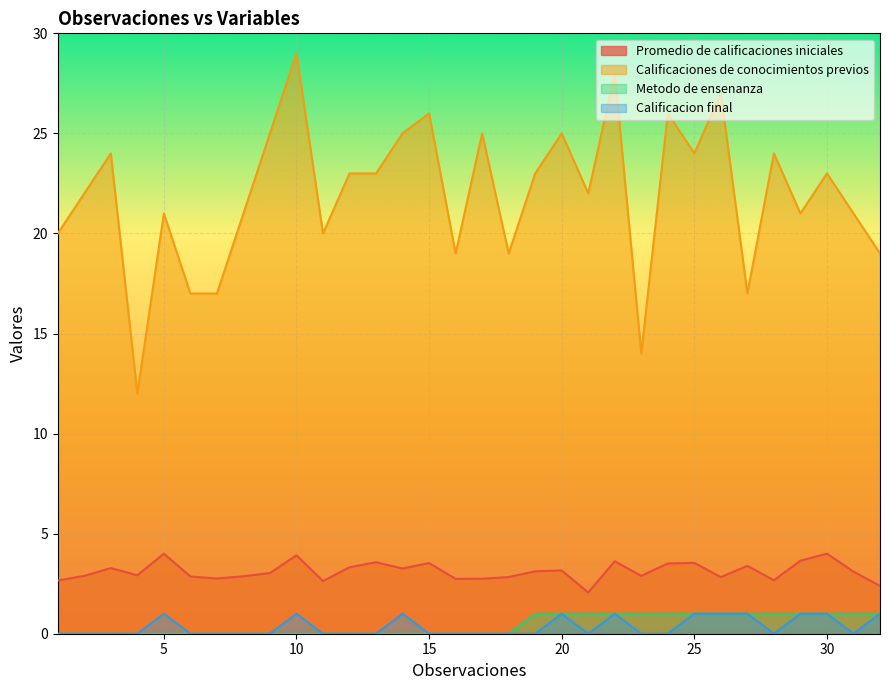

What is the maximum value for Calificaciones de conocimientos previos?

29.0